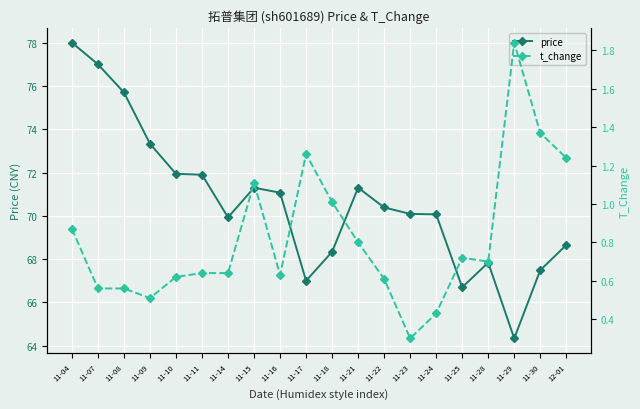

At how many categories does at least one series exceed 12?

20